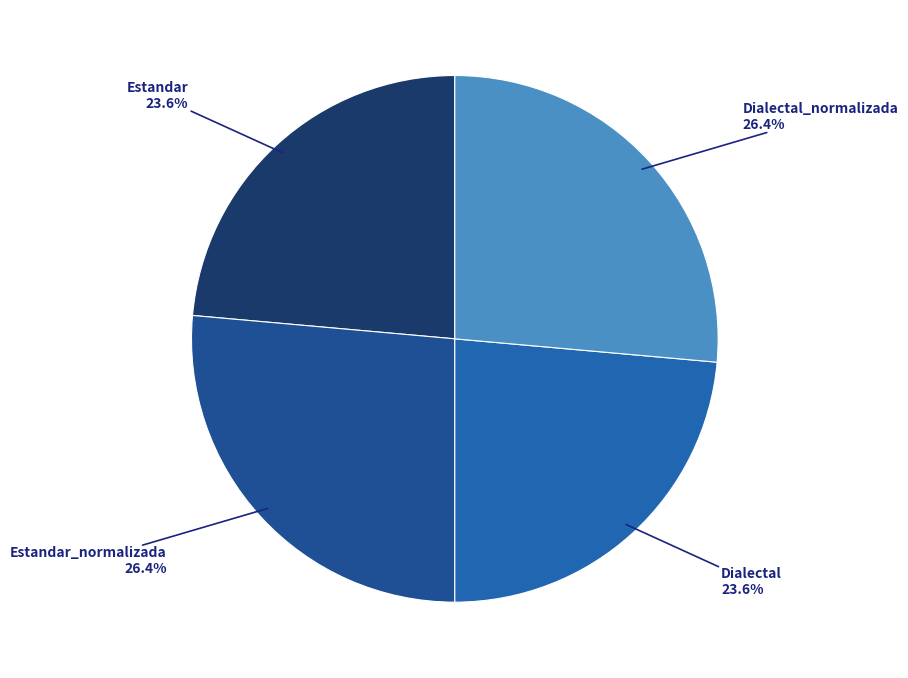

How many segments does this pie chart have?

4